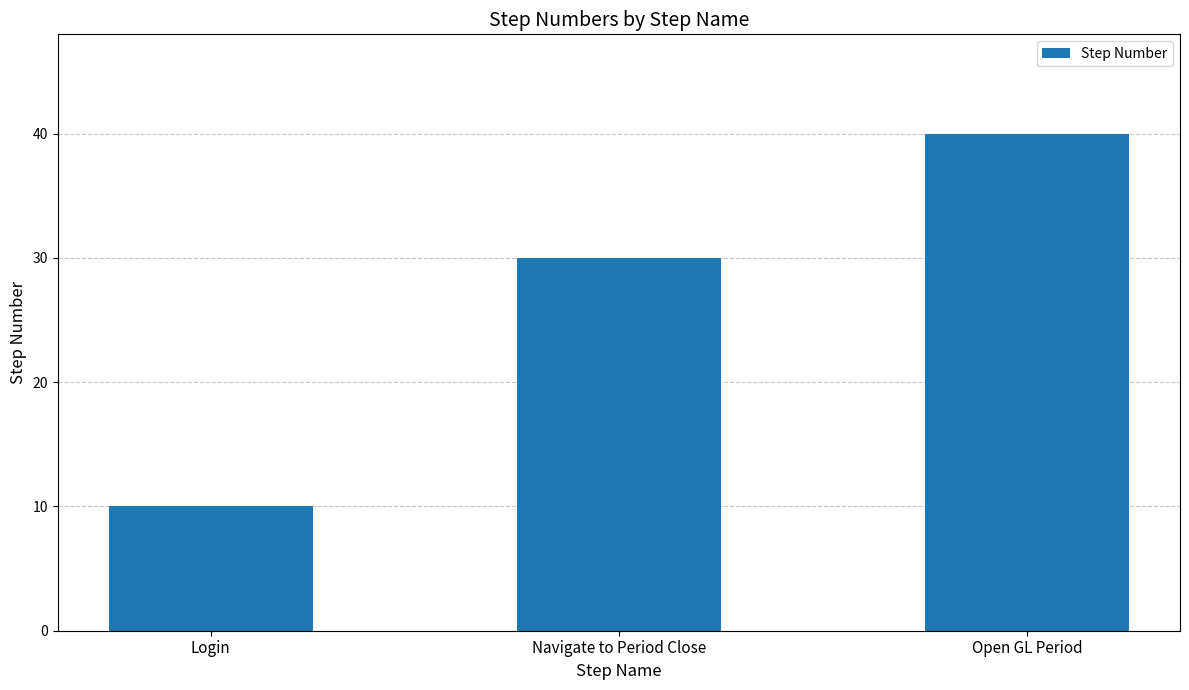

How many bars are there in total?

3